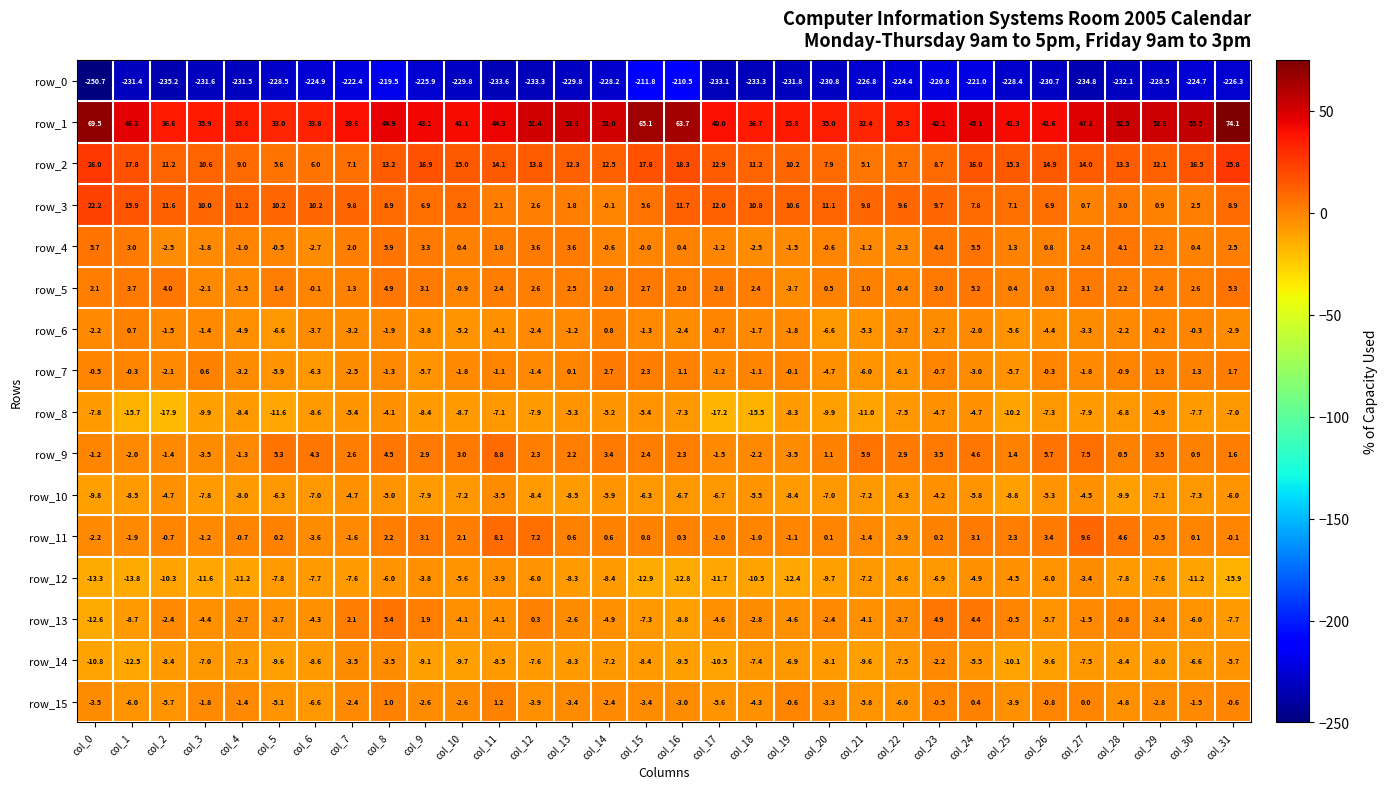

Count the number of categories in the chart.

32